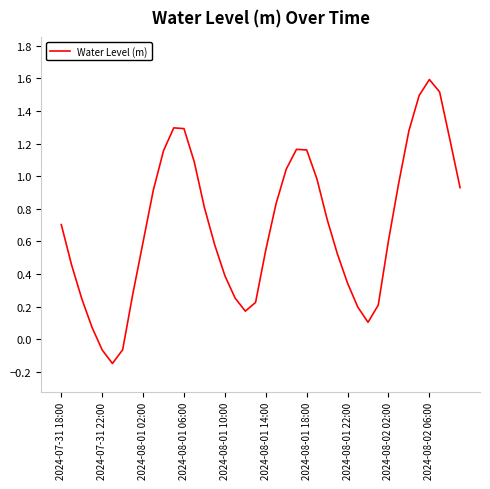

What is the greatest value displayed?

1.6